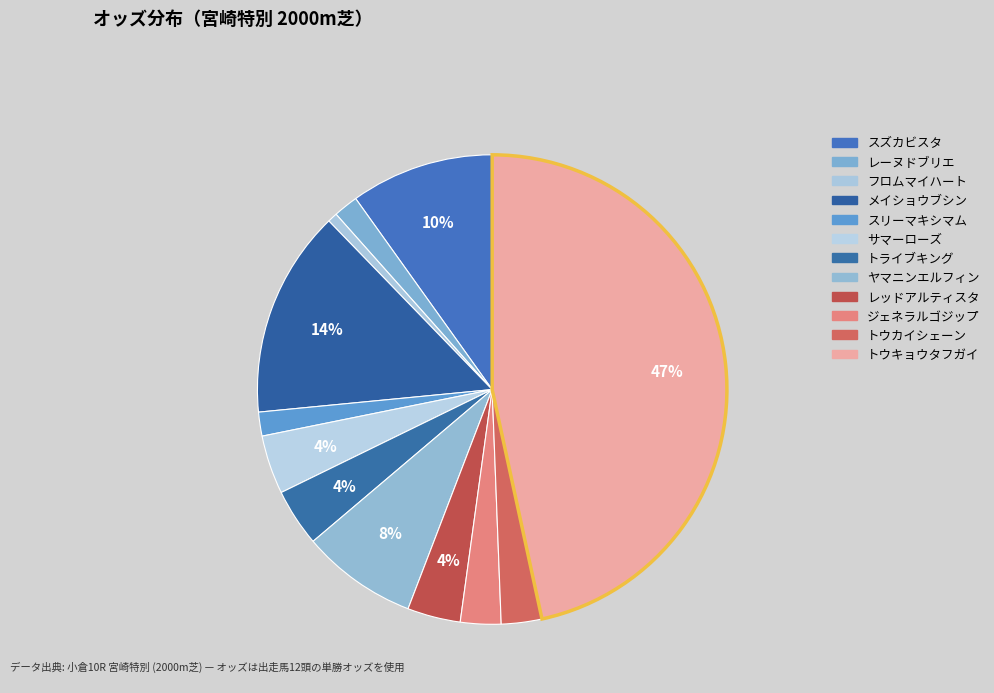

How many slices are in this pie chart?

12